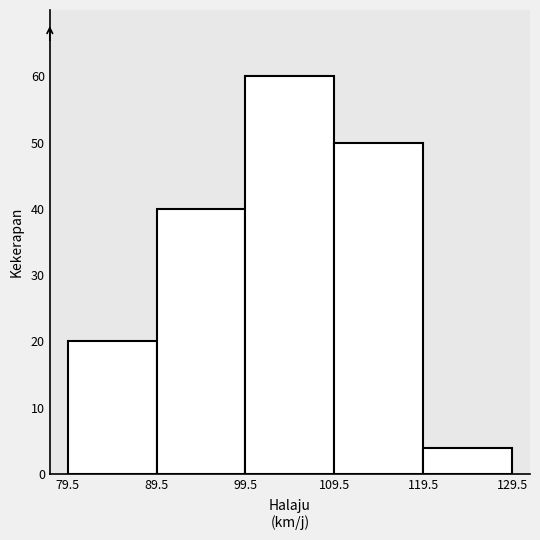

Over which range of the x-axis is the bar tallest?

99.5 to 109.5